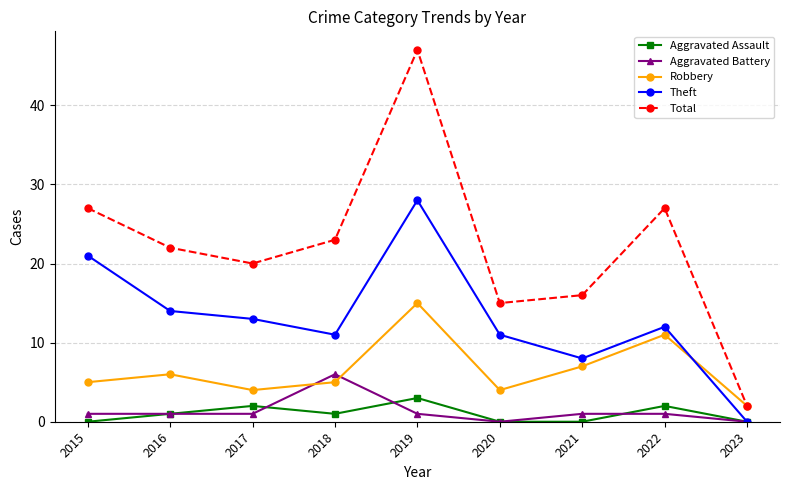

Is it true that Theft equals 6 at 2020?

False